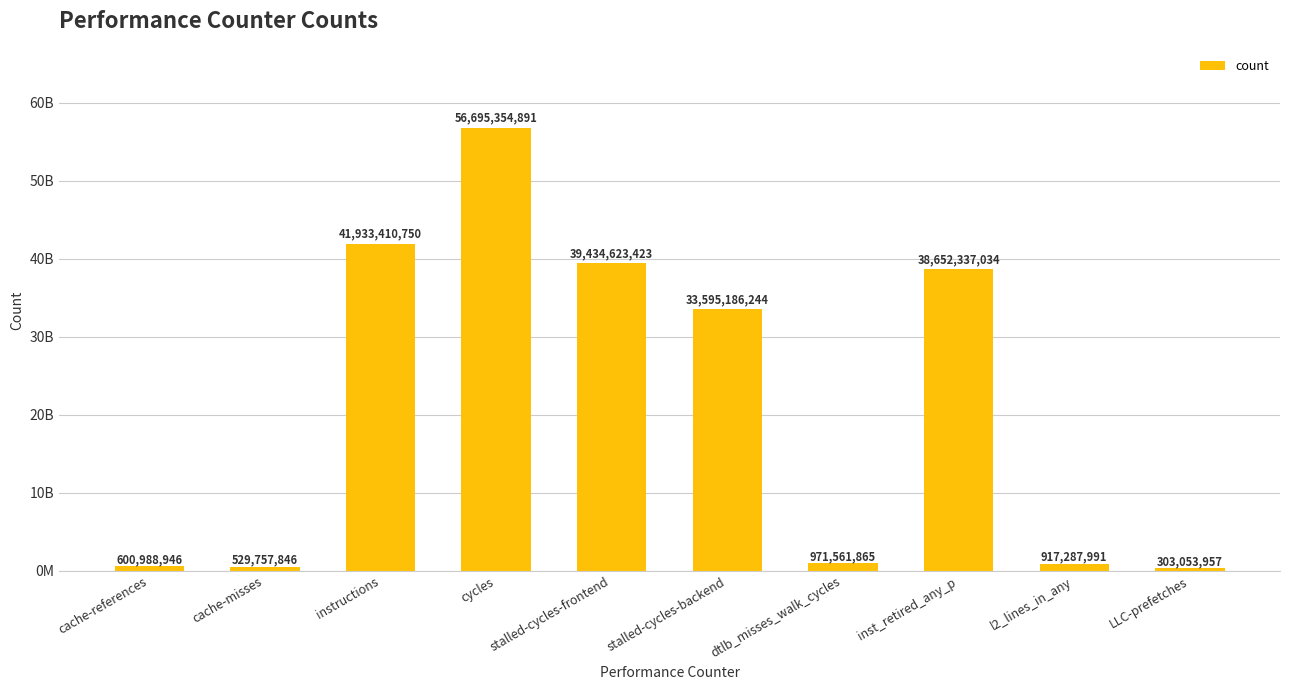

Rank the categories by value from highest to lowest.

cycles, instructions, stalled-cycles-frontend, inst_retired_any_p, stalled-cycles-backend, dtlb_misses_walk_cycles, l2_lines_in_any, cache-references, cache-misses, LLC-prefetches